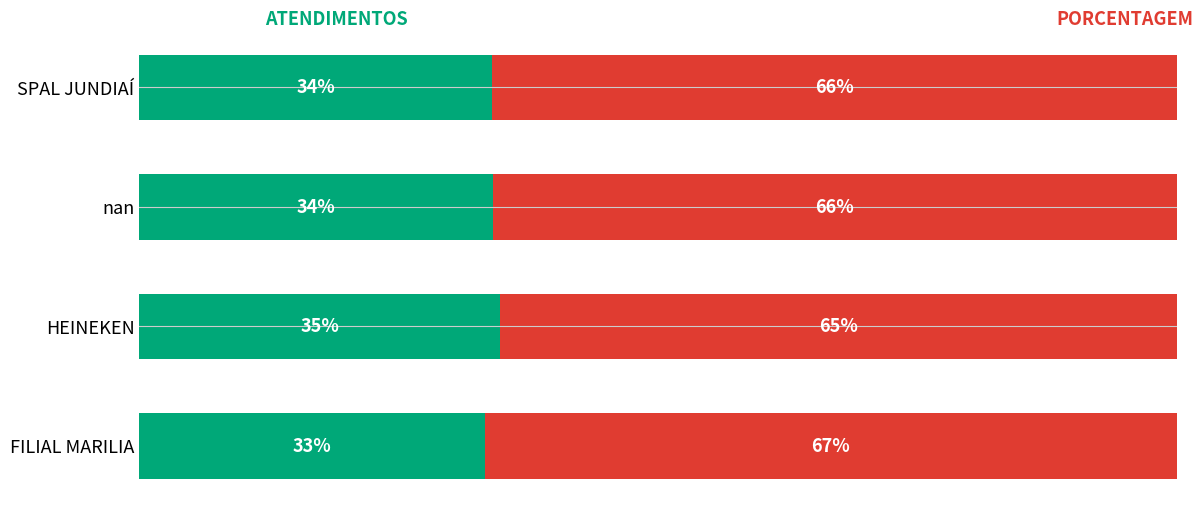

How many categories are shown in the chart?

4